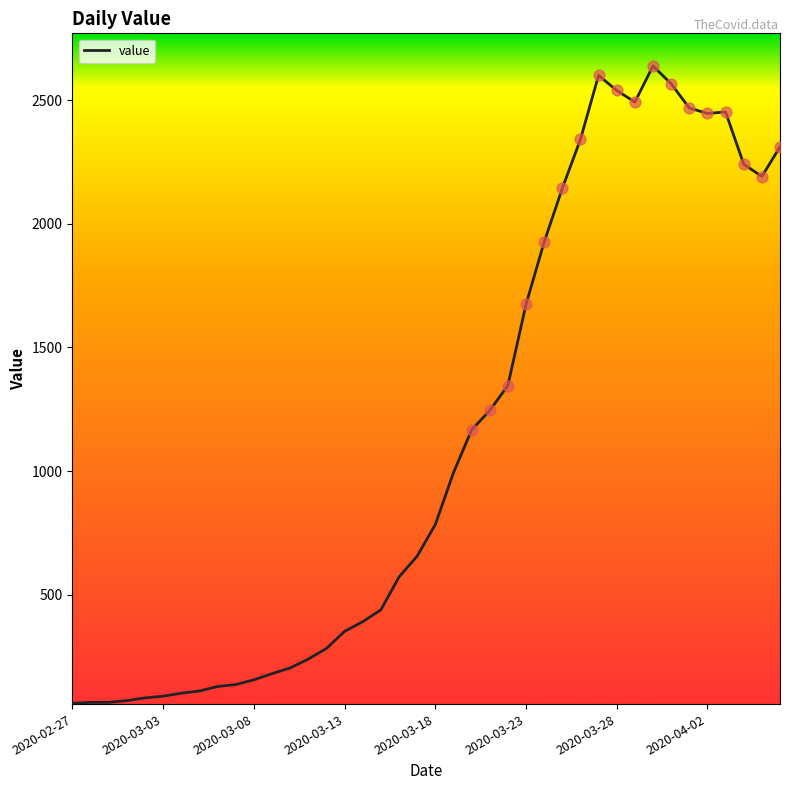

What is the minimum value shown in the chart?

61